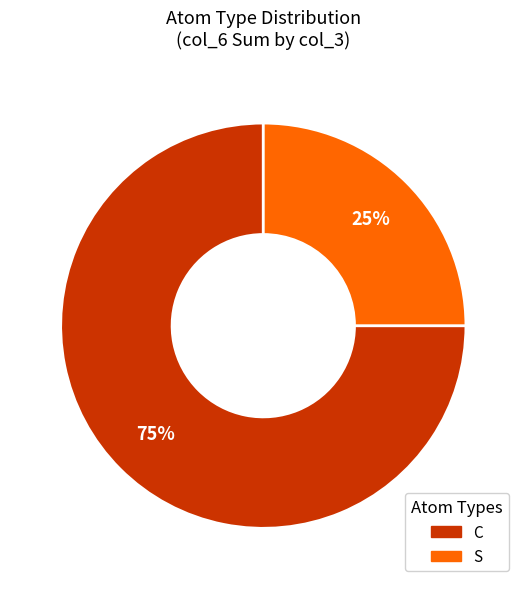

Which slice is the largest?

C